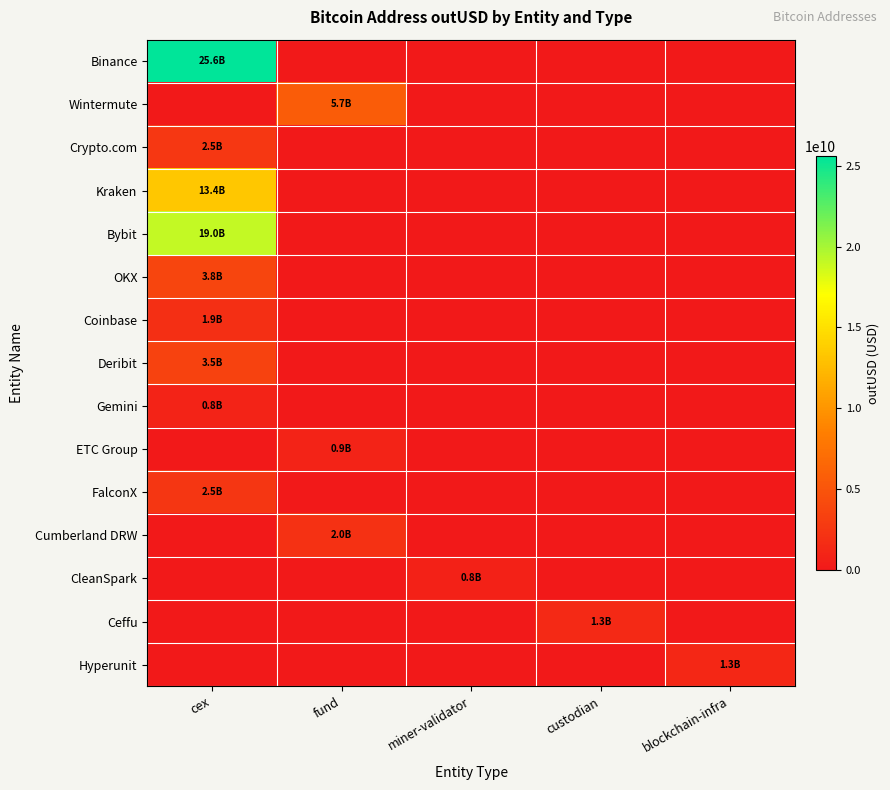

What is the total value across all series at fund?

8570843582.6